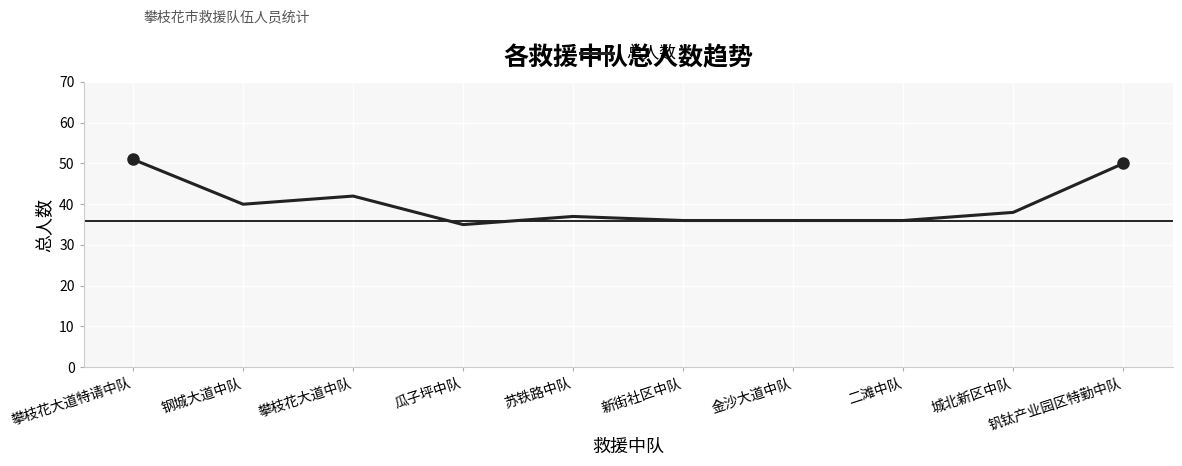

Reading left to right, list all the values displayed in this chart.

攀枝花大道特请中队=51	钢城大道中队=40	攀枝花大道中队=42	瓜子坪中队=35	苏铁路中队=37	新街社区中队=36	金沙大道中队=36	二滩中队=36	城北新区中队=38	钒钛产业园区特勤中队=50